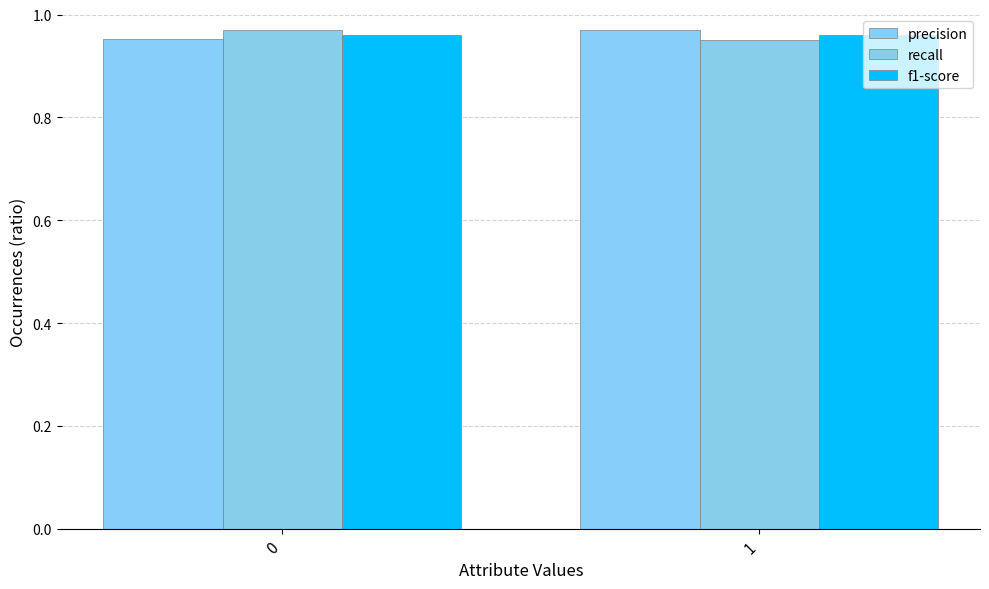

What is the average value of the f1-score series?

1.0